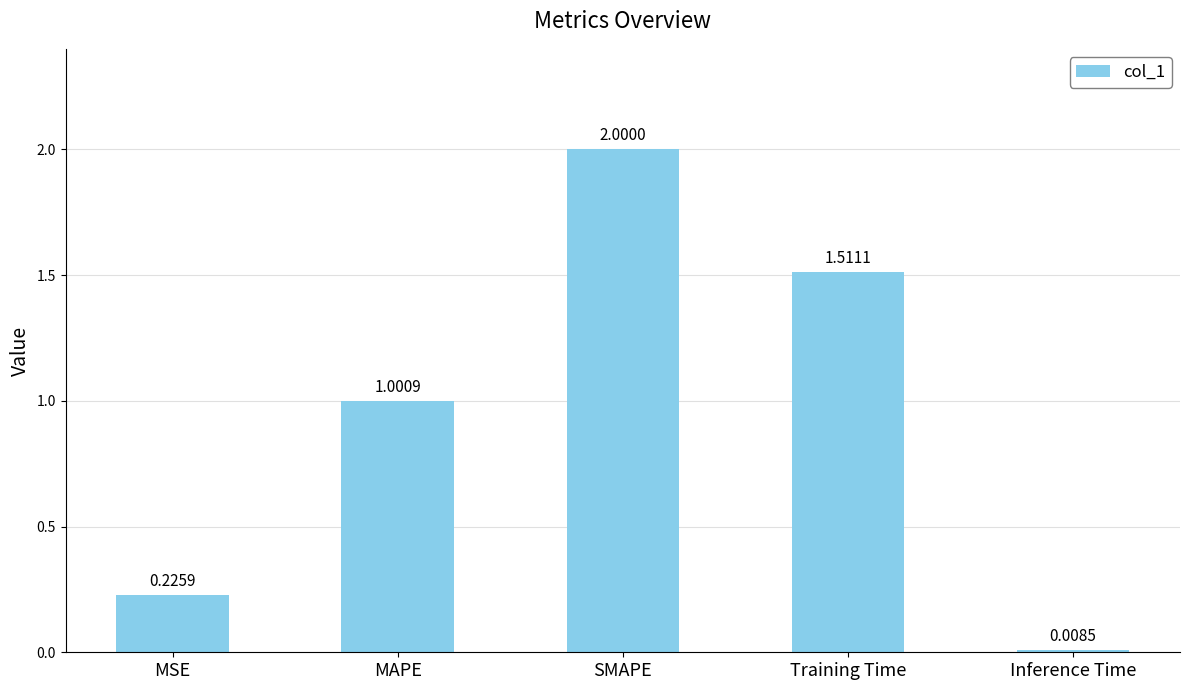

What is the sum of all values?

4.7